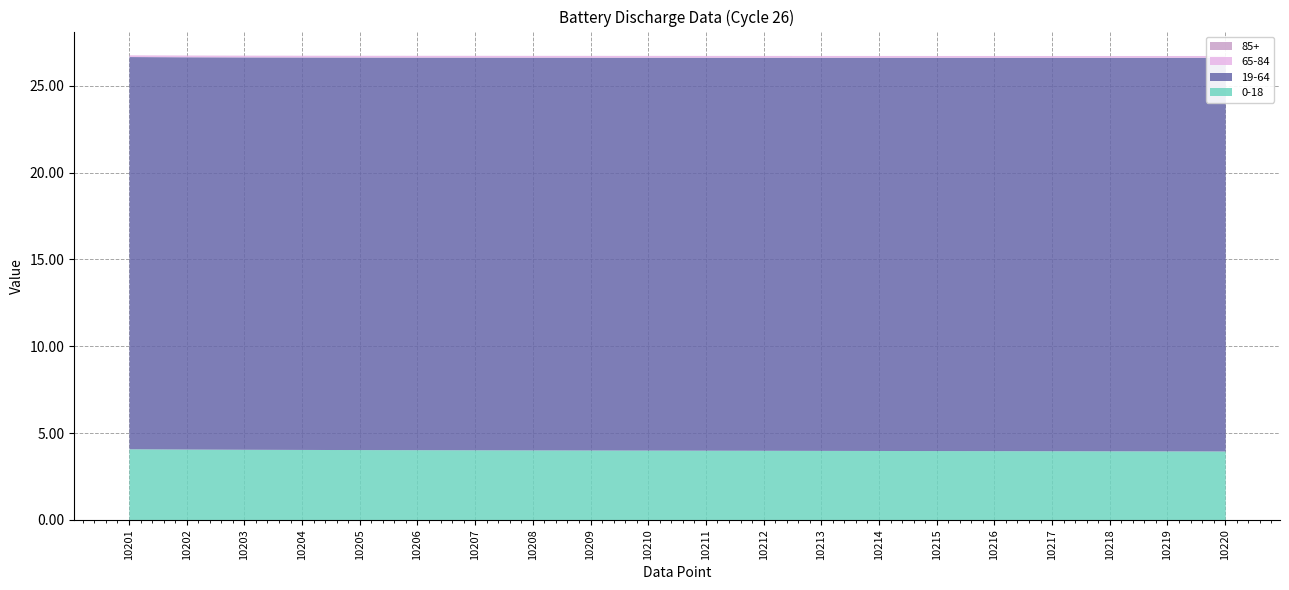

Reading right to left, extract all data points from this chart.

0-18: 10220=4.0	10219=4.0	10218=4.0	10217=4.0	10216=4.0	10215=4.0	10214=4.0	10213=4.0	10212=4.0	10211=4.0	10210=4.0	10209=4.0	10208=4.0	10207=4.0	10206=4.0	10205=4.0	10204=4.1	10203=4.1	10202=4.1	10201=4.1
19-64: 10220=22.7	10219=22.7	10218=22.7	10217=22.7	10216=22.7	10215=22.7	10214=22.7	10213=22.6	10212=22.6	10211=22.6	10210=22.6	10209=22.6	10208=22.6	10207=22.6	10206=22.6	10205=22.6	10204=22.6	10203=22.6	10202=22.6	10201=22.6
65-84: 10220=0.1	10219=0.1	10218=0.1	10217=0.1	10216=0.1	10215=0.1	10214=0.1	10213=0.1	10212=0.1	10211=0.1	10210=0.1	10209=0.1	10208=0.1	10207=0.1	10206=0.1	10205=0.1	10204=0.1	10203=0.1	10202=0.1	10201=0.1
85+: 10220=0.0	10219=0.0	10218=0.0	10217=0.0	10216=0.0	10215=0.0	10214=0.0	10213=0.0	10212=0.0	10211=0.0	10210=0.0	10209=0.0	10208=0.0	10207=0.0	10206=0.0	10205=0.0	10204=0.0	10203=0.0	10202=0.0	10201=0.0